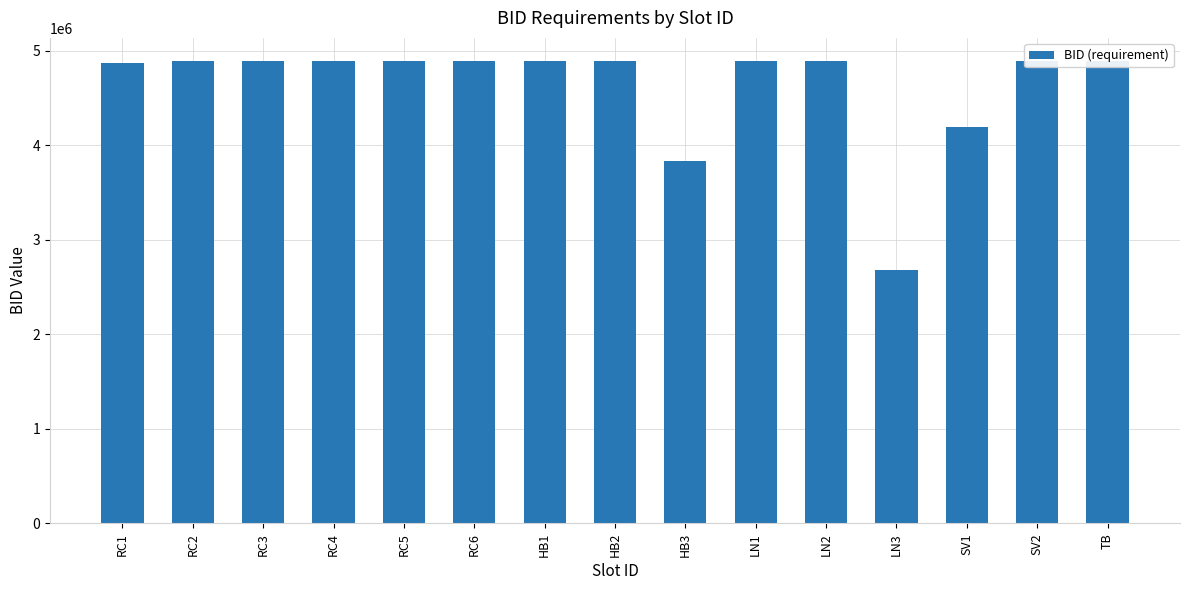

Are the bars grouped side by side (vs. stacked)?

No